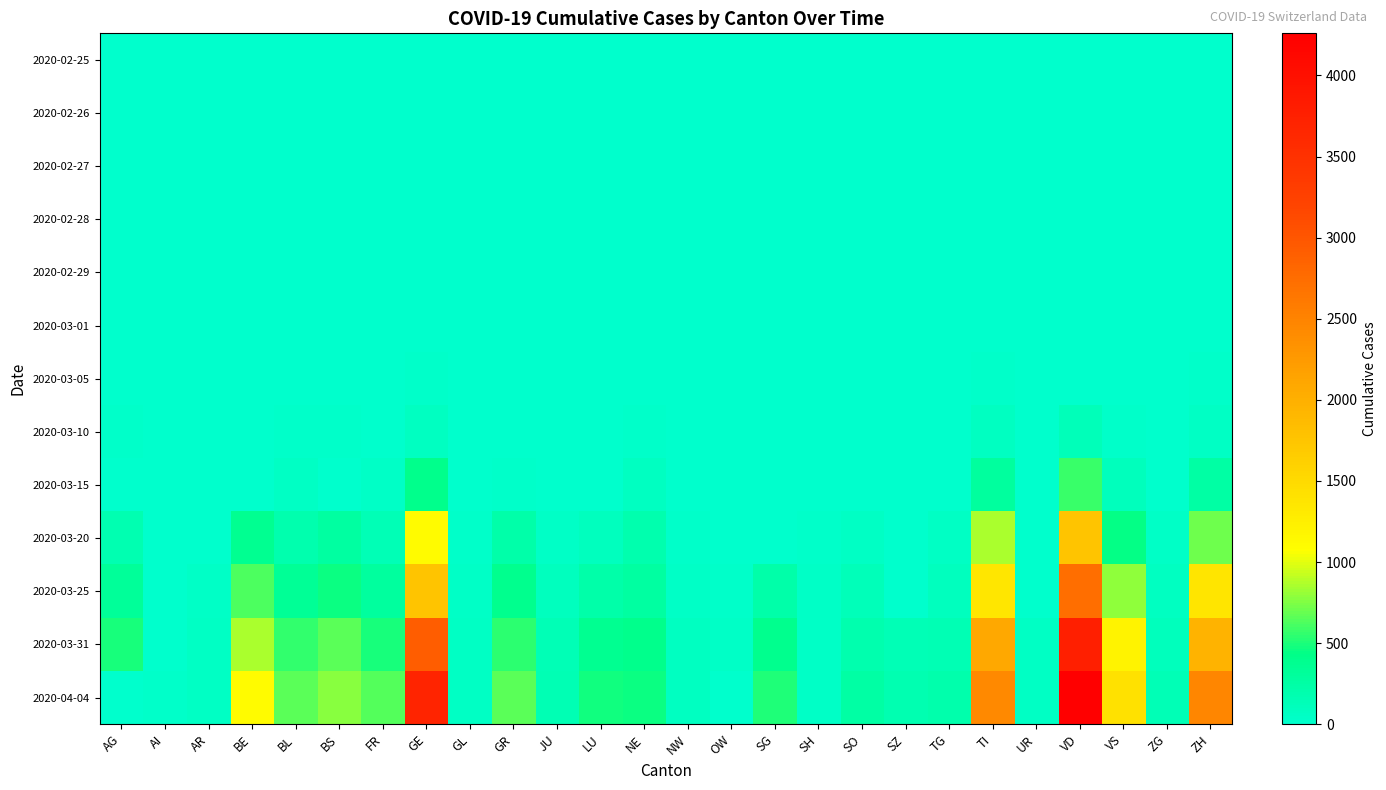

Which has a higher value, AR or BS?

AR